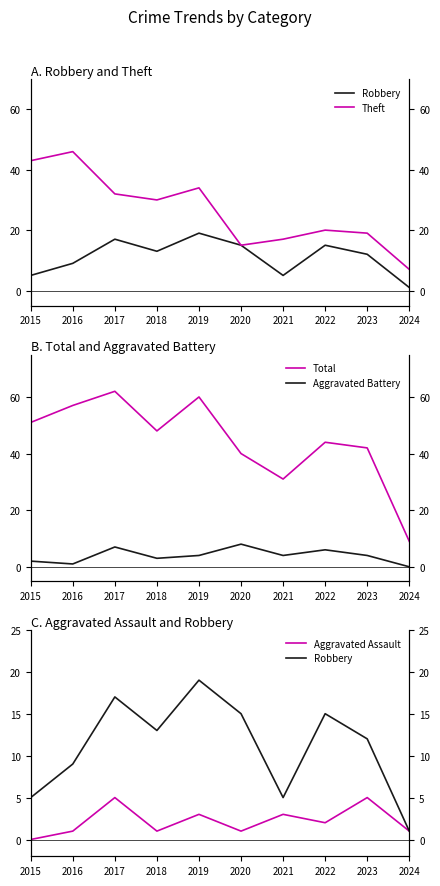

Reading left to right, what are all the values shown in this chart?

Robbery: 2015=5	2016=9	2017=17	2018=13	2019=19	2020=15	2021=5	2022=15	2023=12	2024=1
Theft: 2015=43	2016=46	2017=32	2018=30	2019=34	2020=15	2021=17	2022=20	2023=19	2024=7
Total: 2015=51	2016=57	2017=62	2018=48	2019=60	2020=40	2021=31	2022=44	2023=42	2024=9
Aggravated Battery: 2015=2	2016=1	2017=7	2018=3	2019=4	2020=8	2021=4	2022=6	2023=4	2024=0
Aggravated Assault: 2015=0	2016=1	2017=5	2018=1	2019=3	2020=1	2021=3	2022=2	2023=5	2024=1